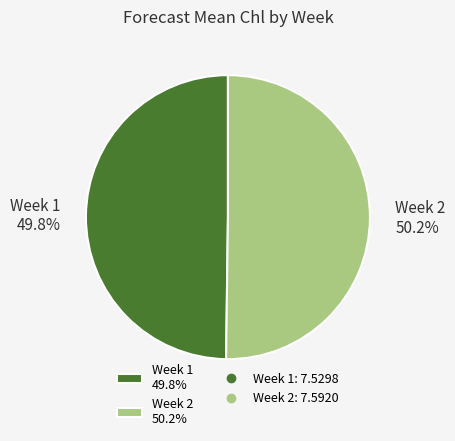

Does any single category account for the majority?

Yes